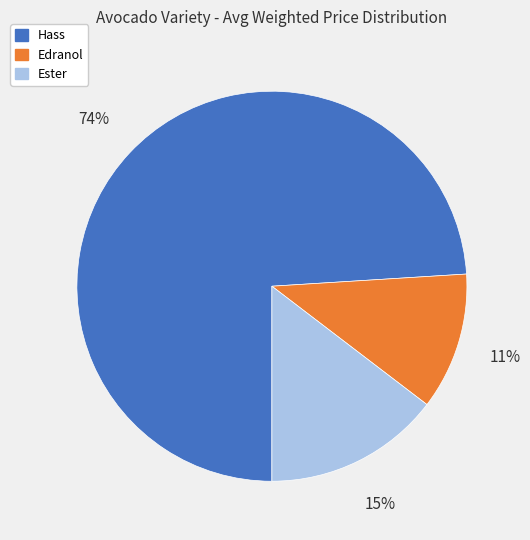

Is there any slice that represents more than half of the pie?

Yes